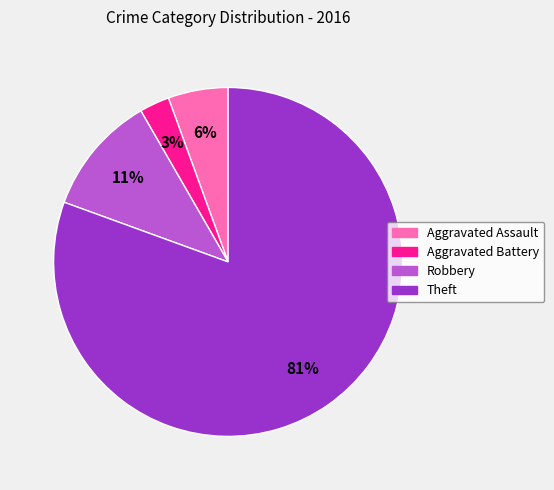

To the nearest percent, what is the average slice percentage?

25%